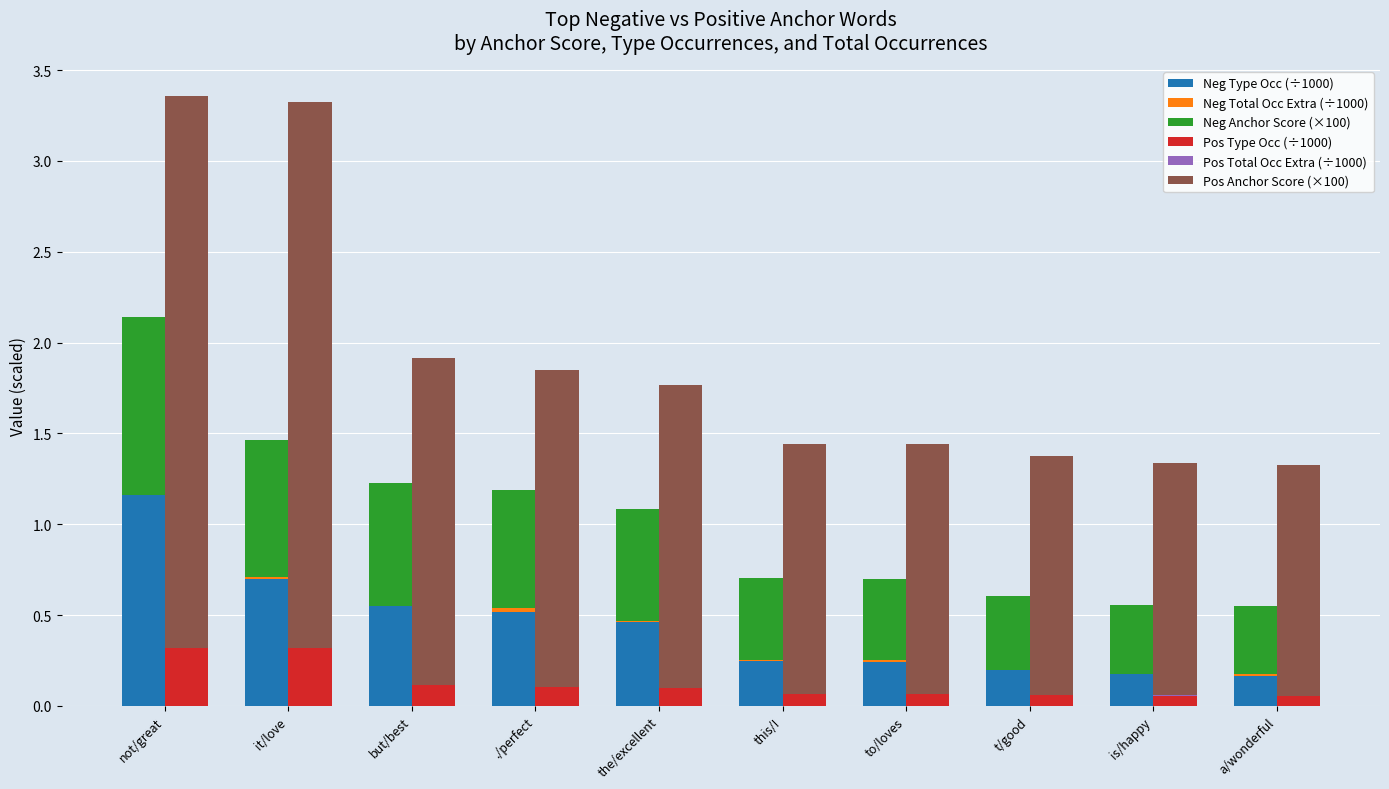

Which series has the widest spread of values?

Pos Anchor Score (×100)